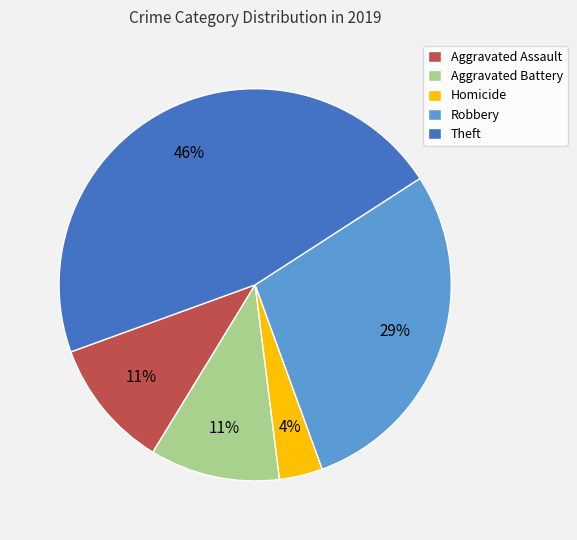

True or false: Robbery accounts for 19% of the total.

False